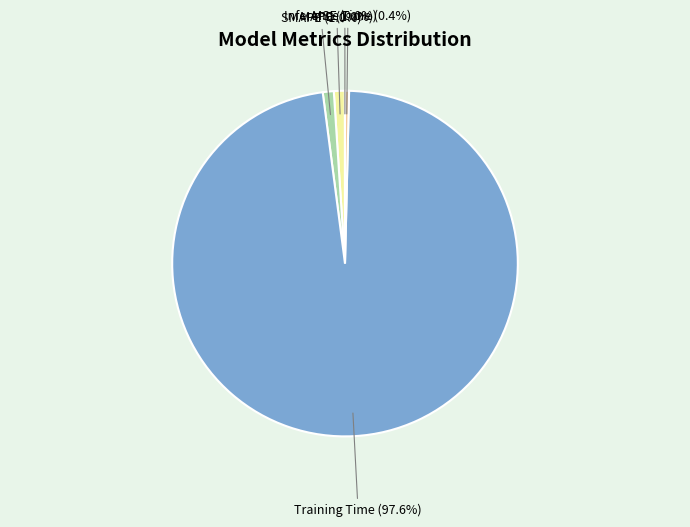

Does any single category account for the majority?

Yes